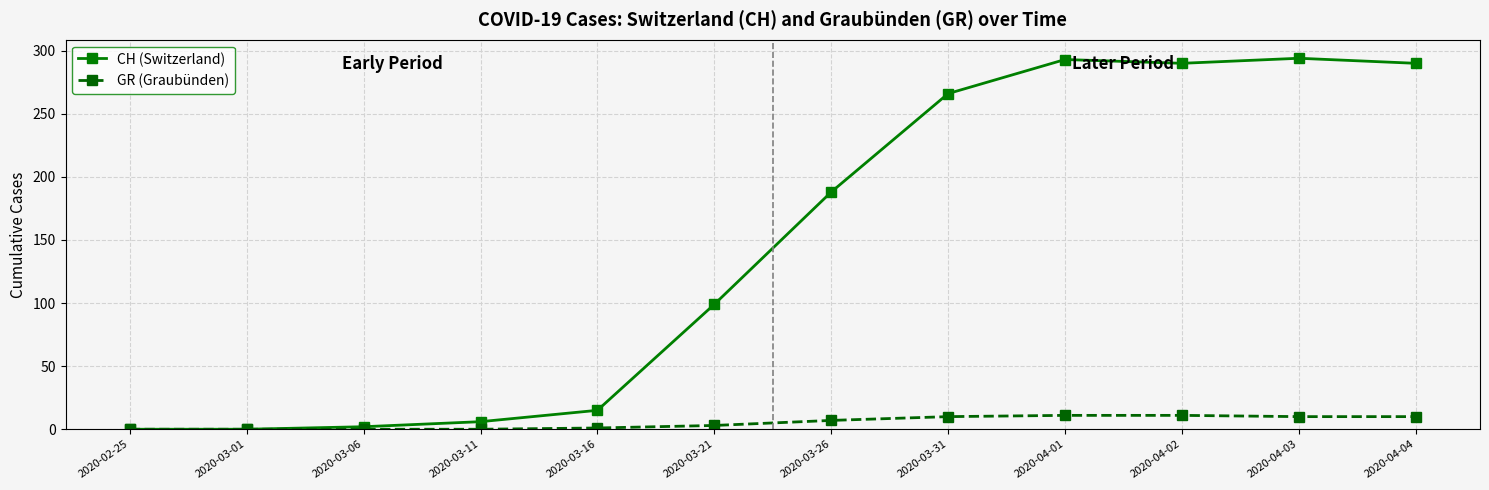

What is the greatest value displayed?

294